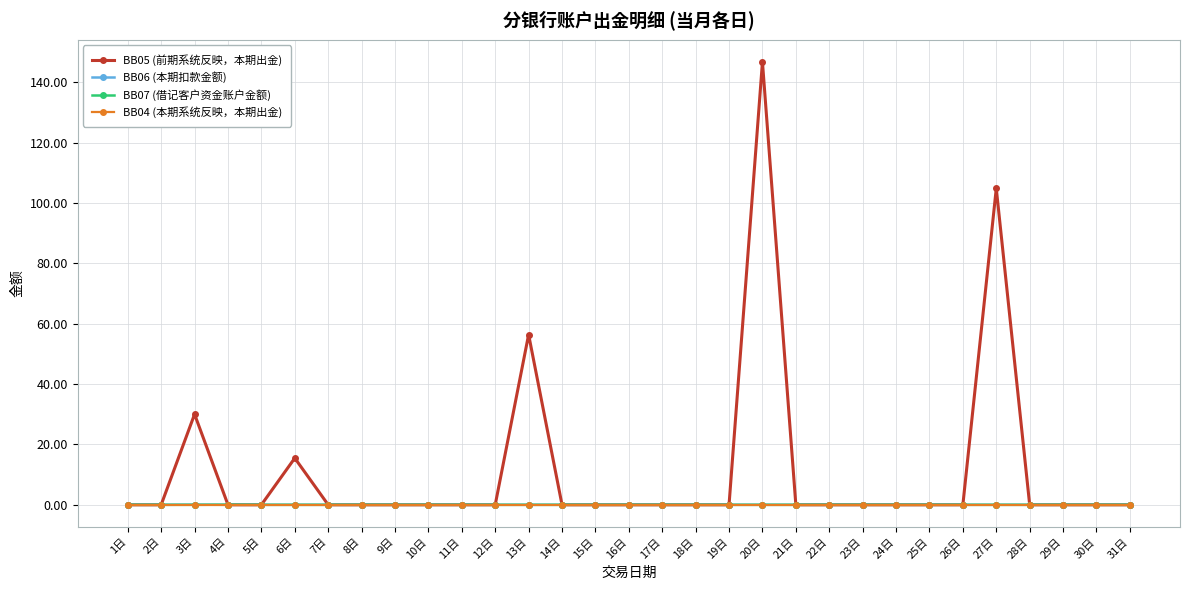

Which series has the largest range (max minus min)?

BB05 (前期系统反映，本期出金)